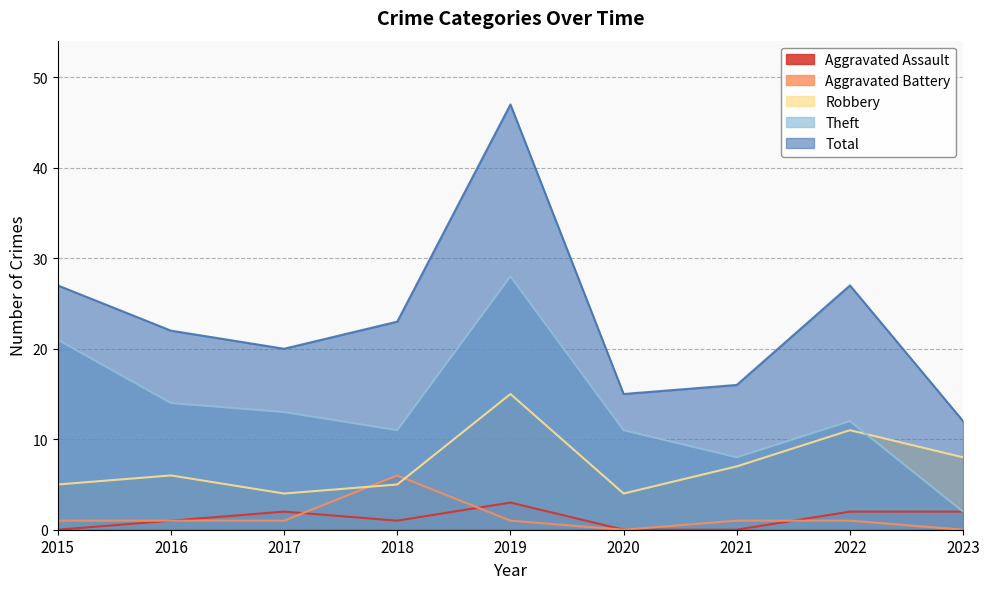

What are all the series names shown in the legend?

Aggravated Assault, Aggravated Battery, Robbery, Theft, Total